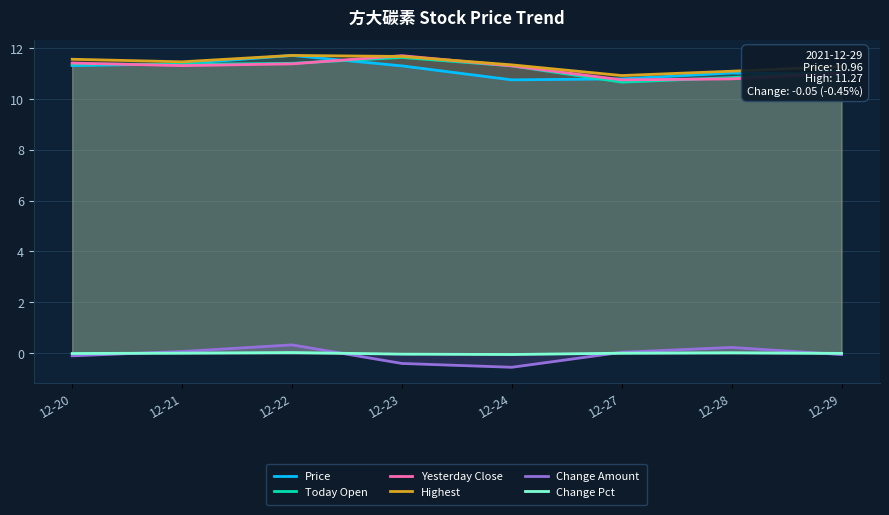

What is the sum of the Price values at 12-29 and 12-21?

22.3